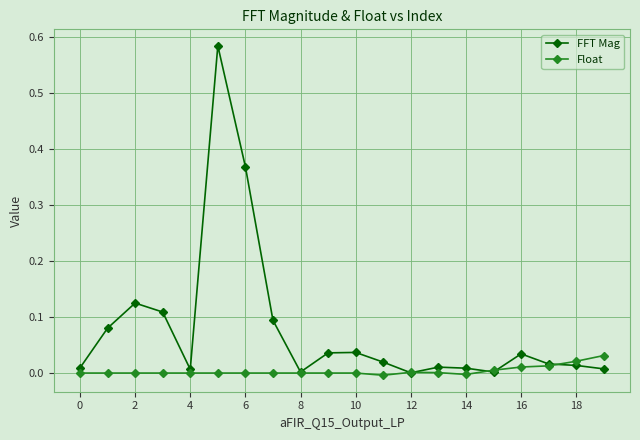

True or false: FFT Mag has more than 1 points higher than both neighbors.

True